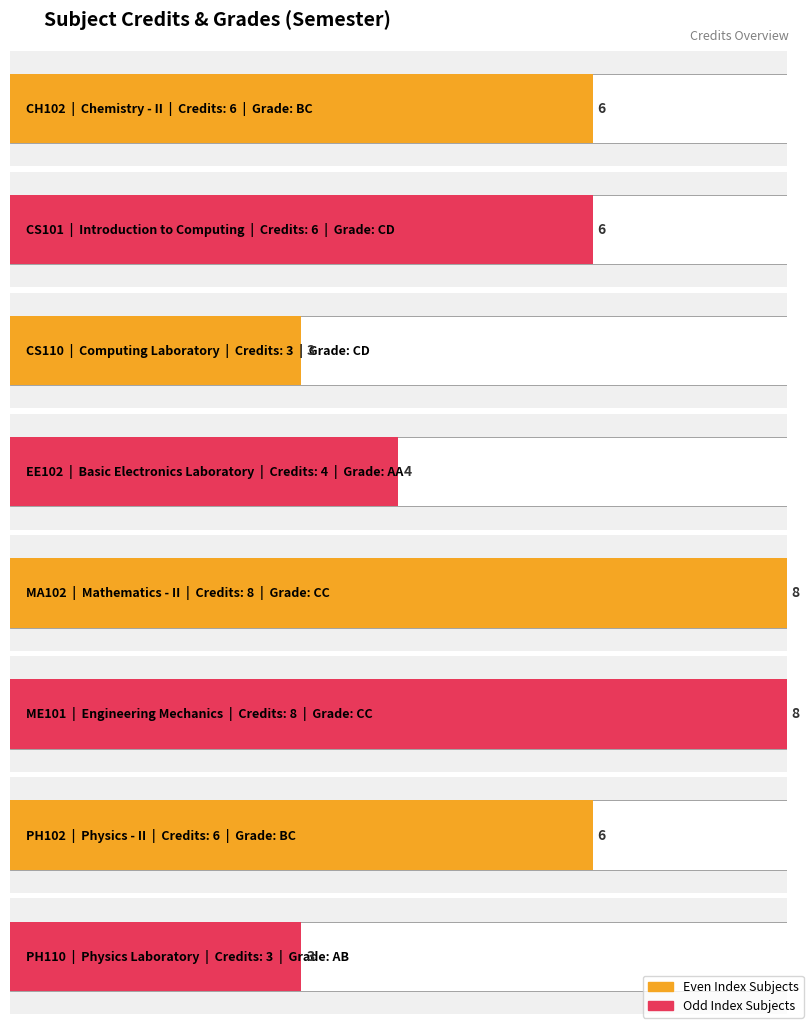

True or false: the data shows 8 at CH102.

False